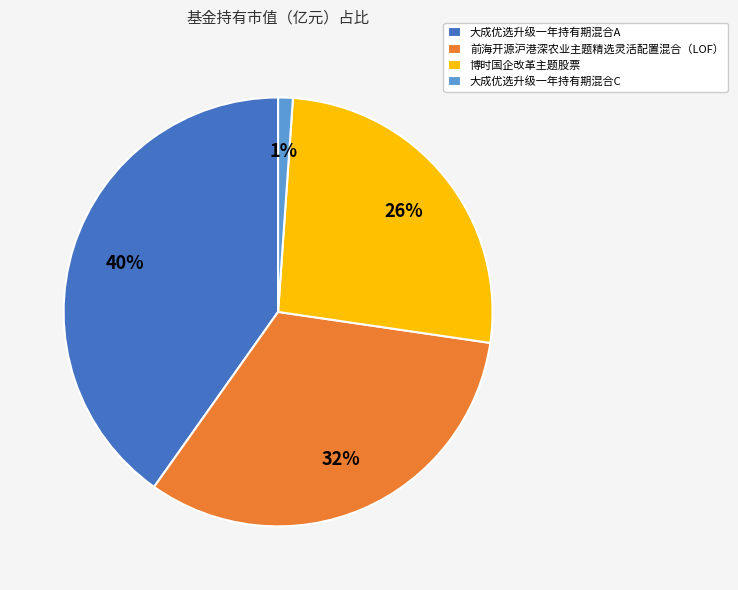

What percentage is the 前海开源沪港深农业主题精选灵活配置混合（LOF） slice, to the nearest percent?

32%